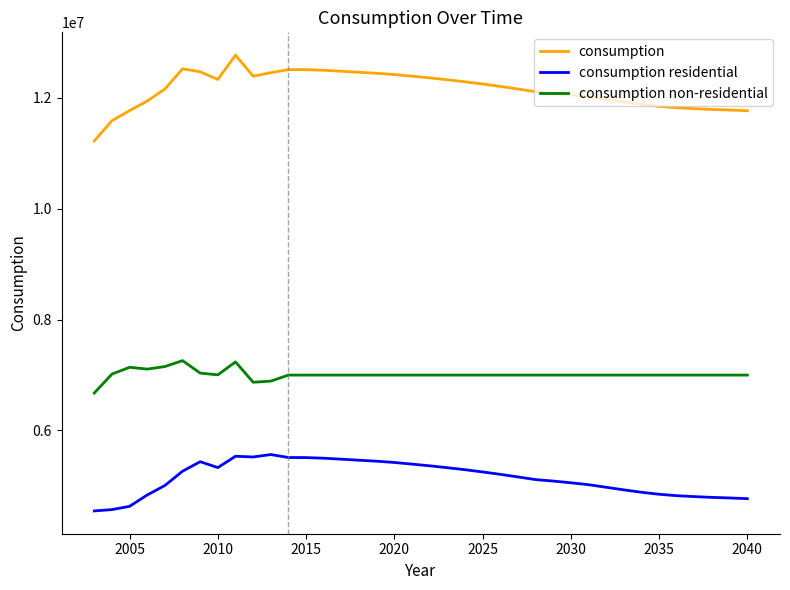

What is the difference between the maximum and minimum values in the consumption residential series?

1017138